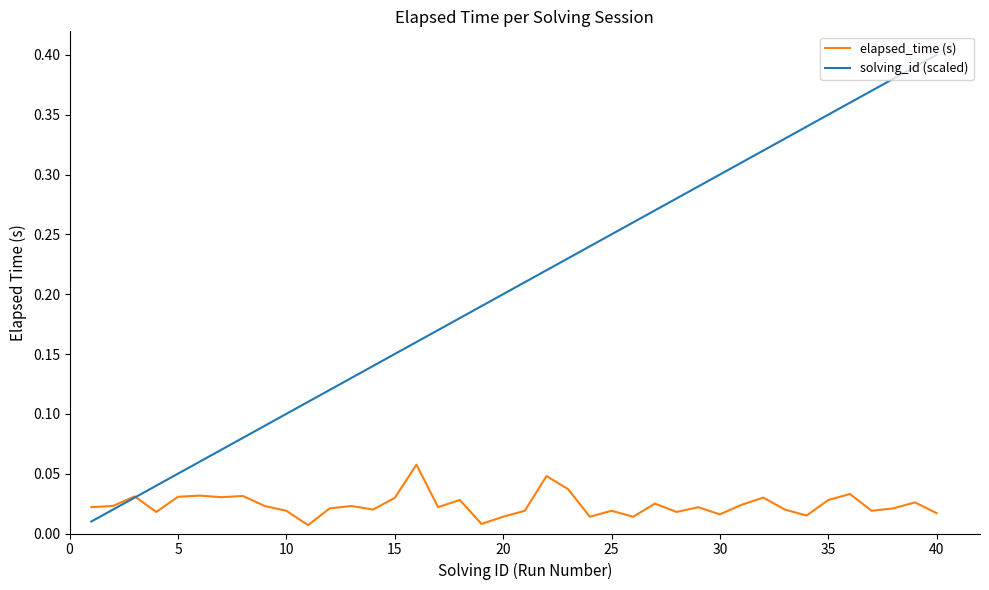

Which series has the largest total across all categories?

solving_id (scaled)